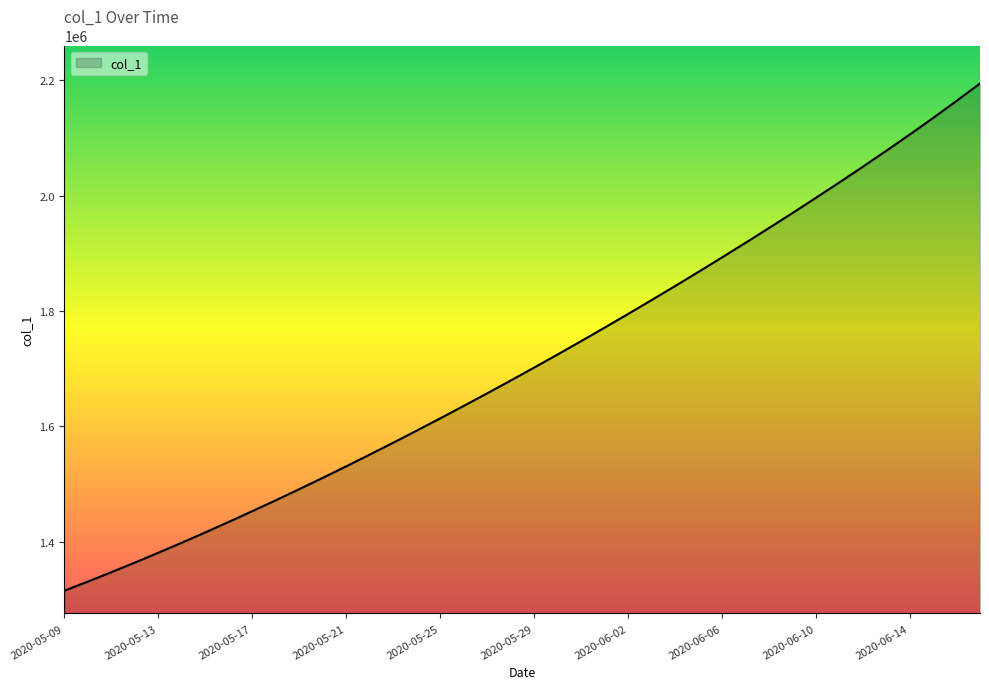

How many lines are shown in the chart?

1